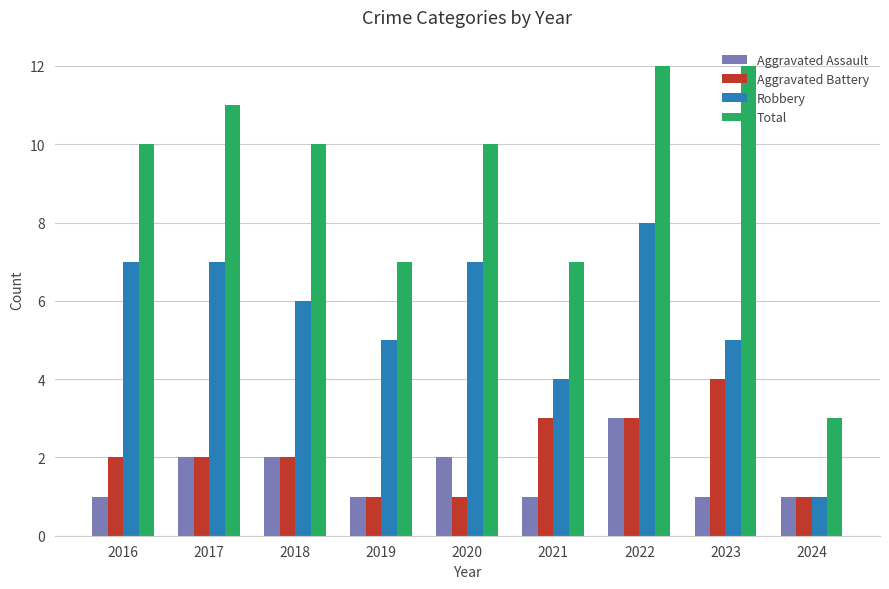

Rank the series by their maximum value, from lowest to highest.

Aggravated Assault, Aggravated Battery, Robbery, Total